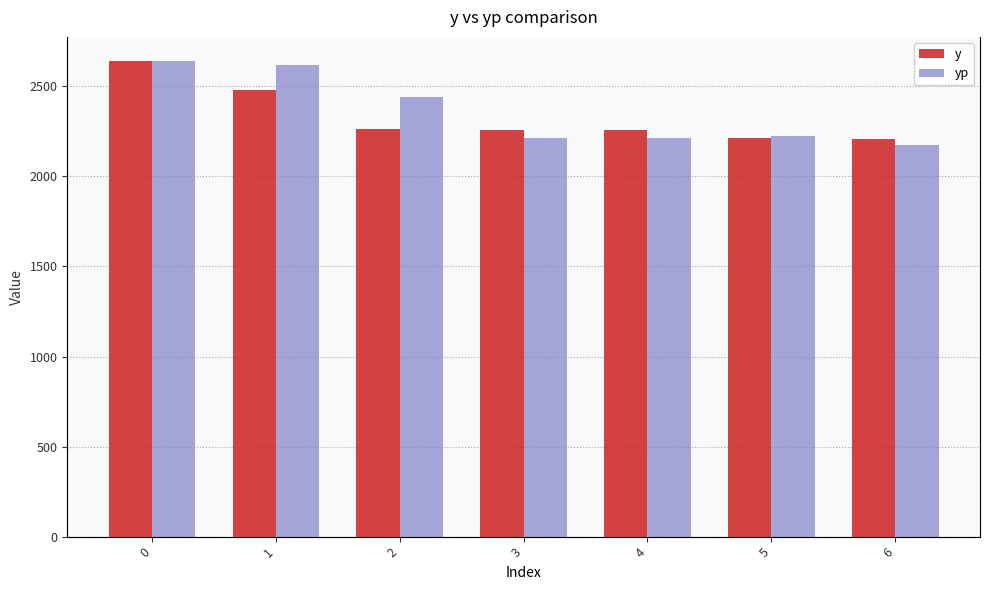

Which category has the lowest value in the y series?

6